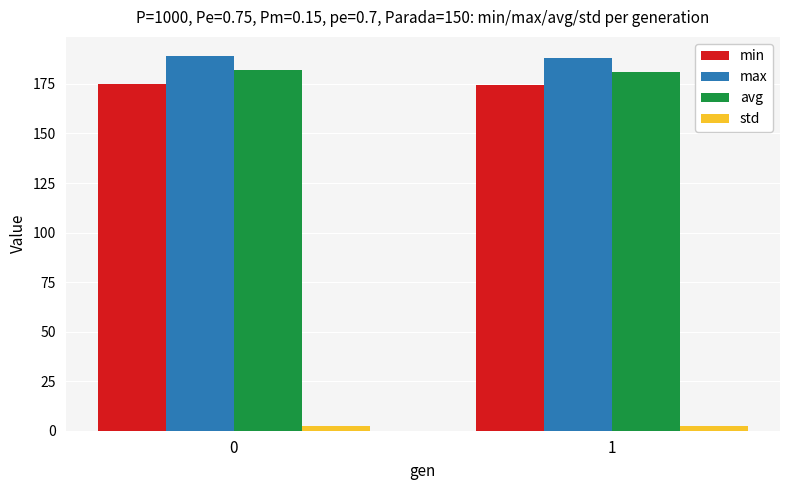

The max series shows 189.3 at 0. True or false?

True